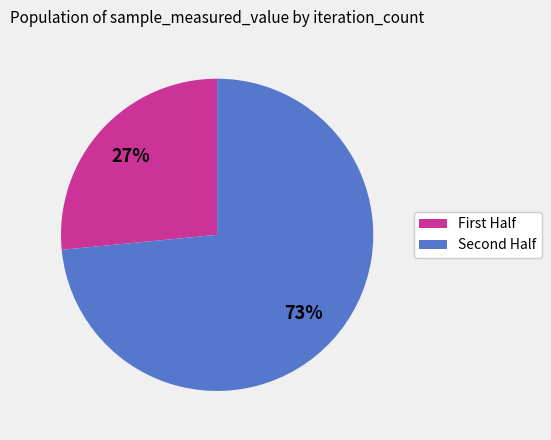

Rank the categories by value from highest to lowest.

Second Half, First Half